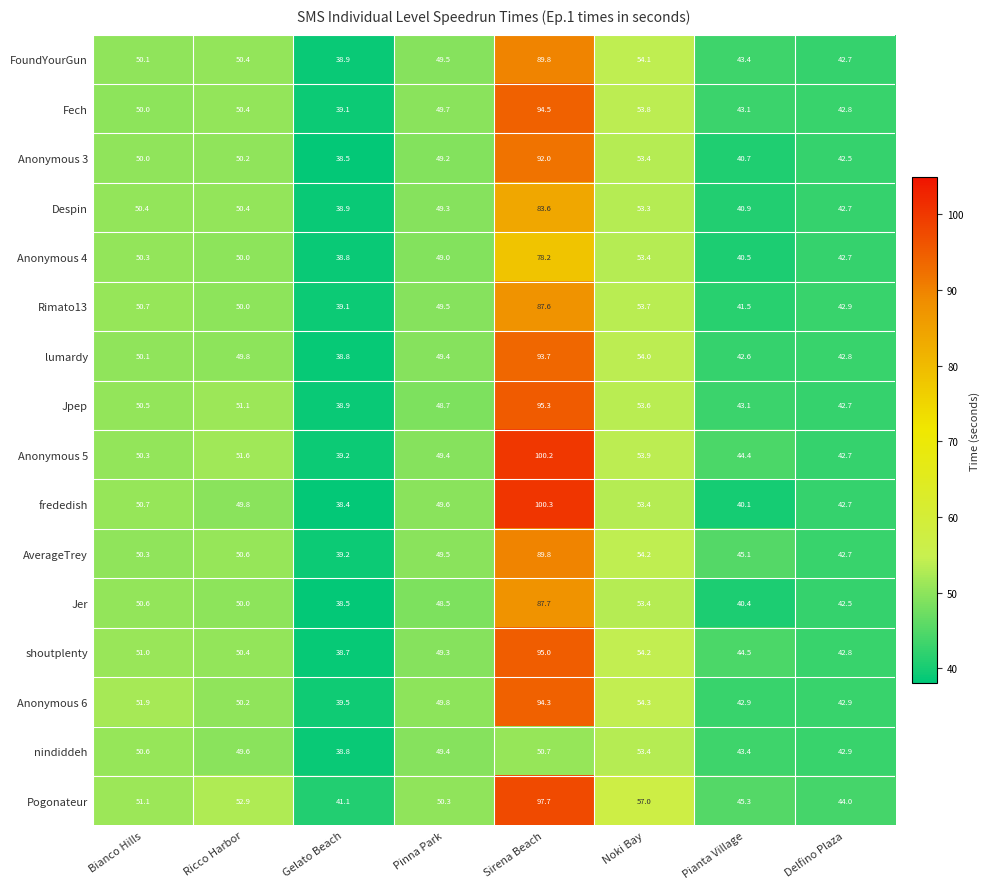

The frededish series shows 86.2 at Noki Bay. True or false?

False